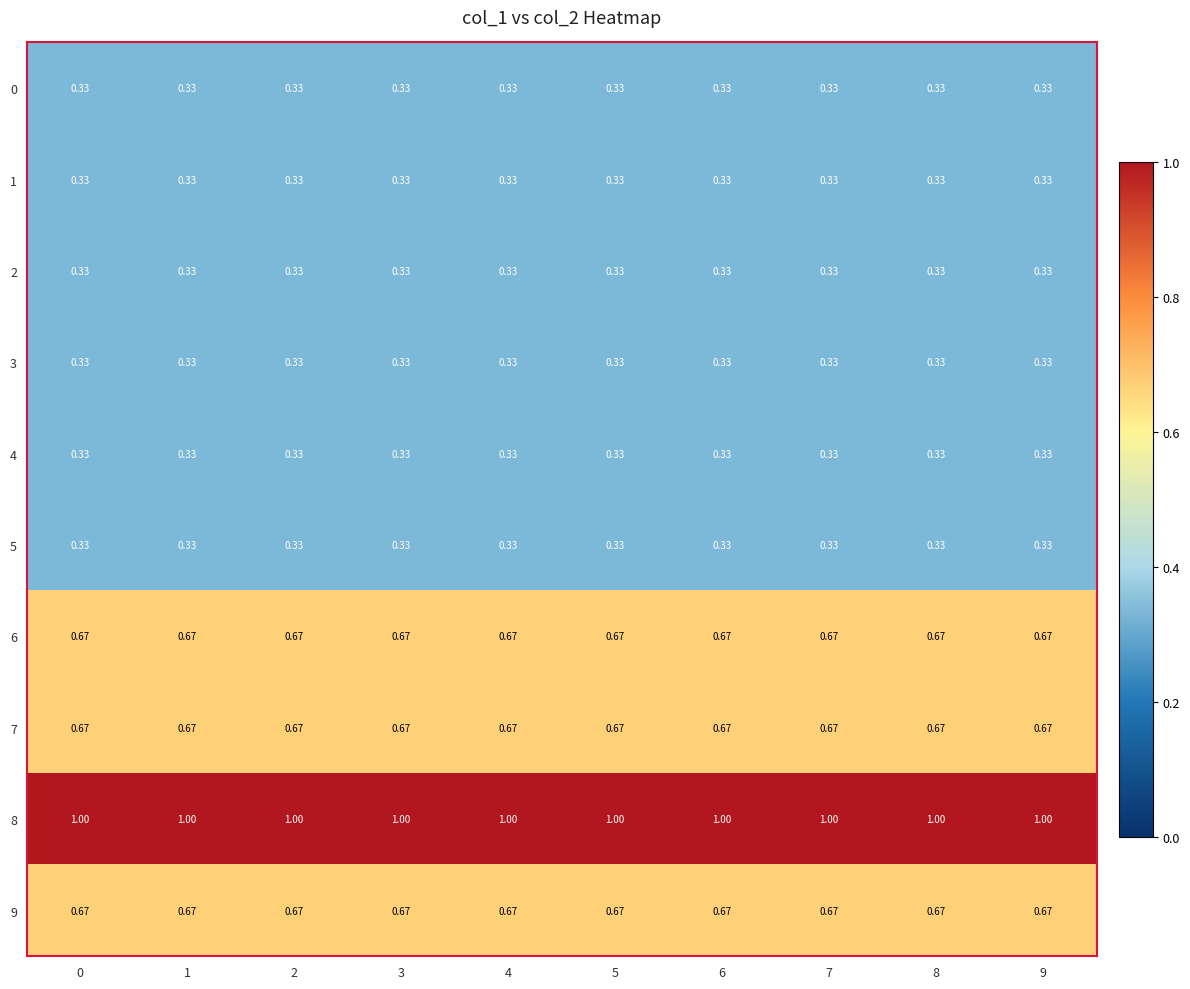

How many categories are shown in the chart?

10